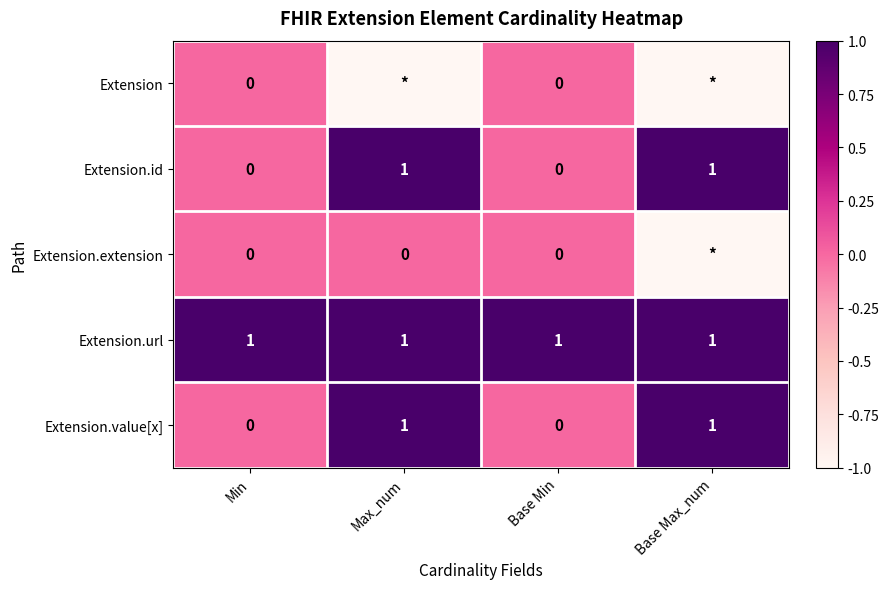

The Extension.id series shows 0 at Base Min. True or false?

True